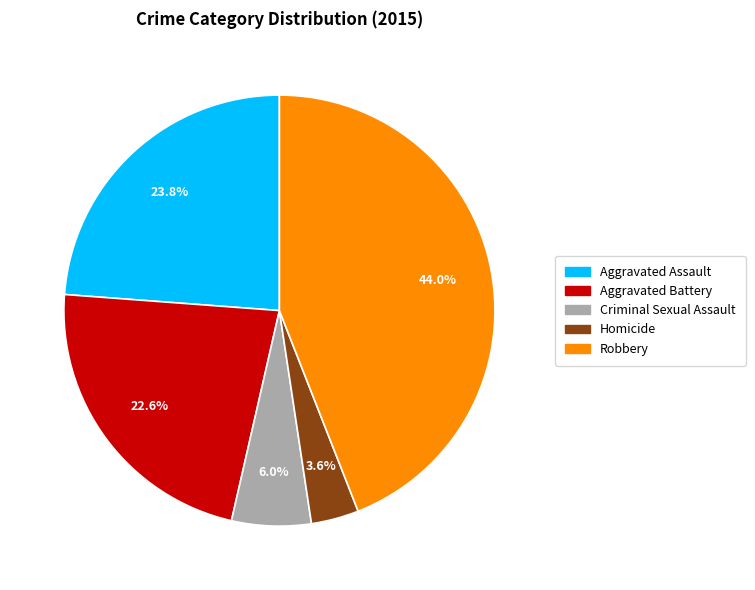

What portion of the pie excludes Aggravated Battery?

77.4%